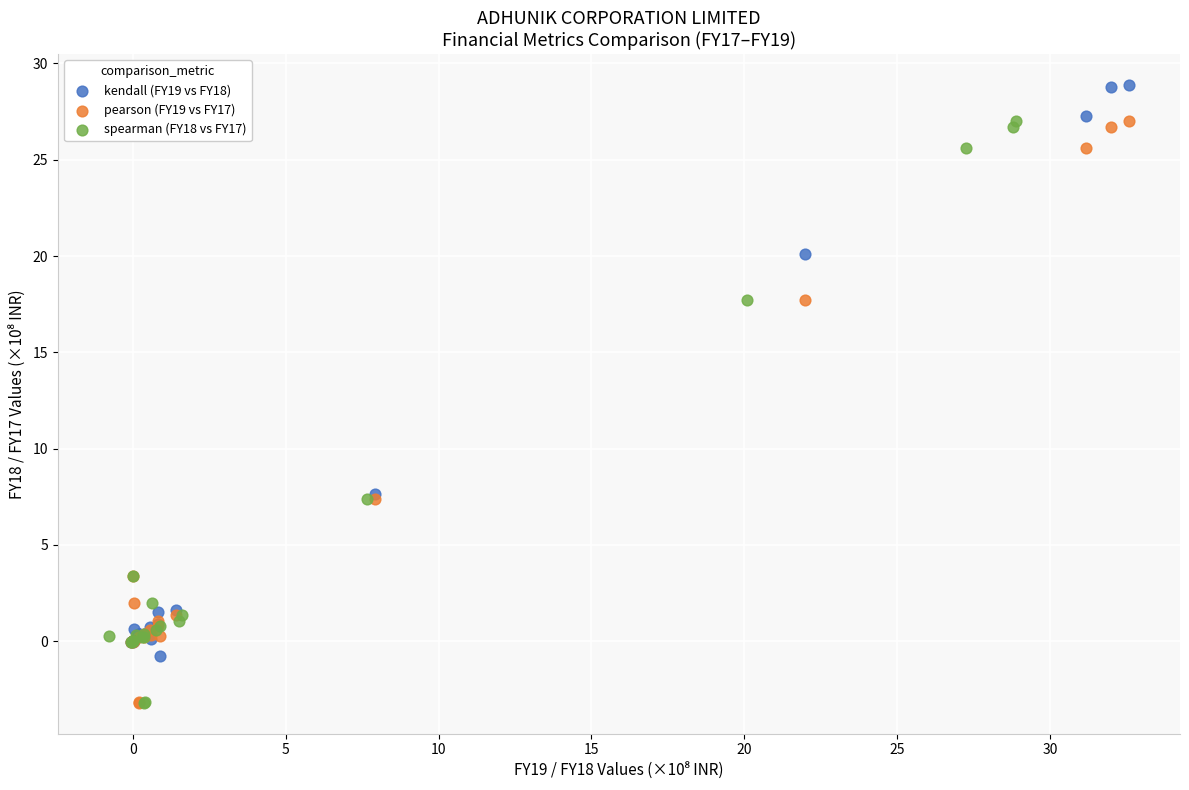

Which series contains the highest Y value?

kendall (FY19 vs FY18)